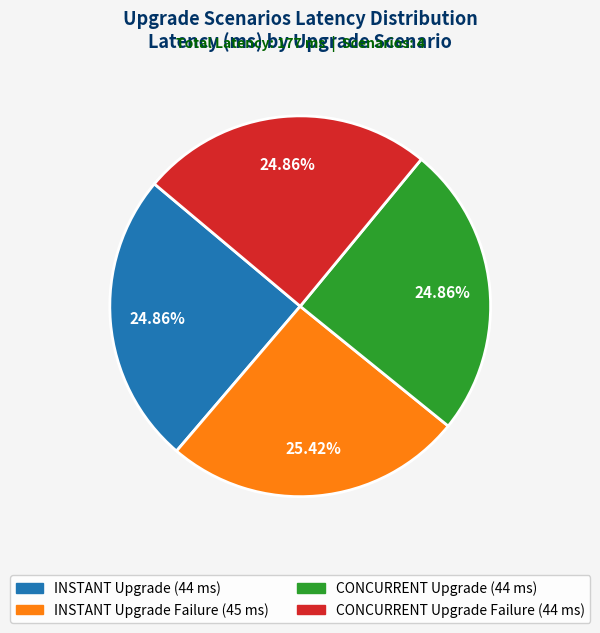

Does any single category account for the majority?

No